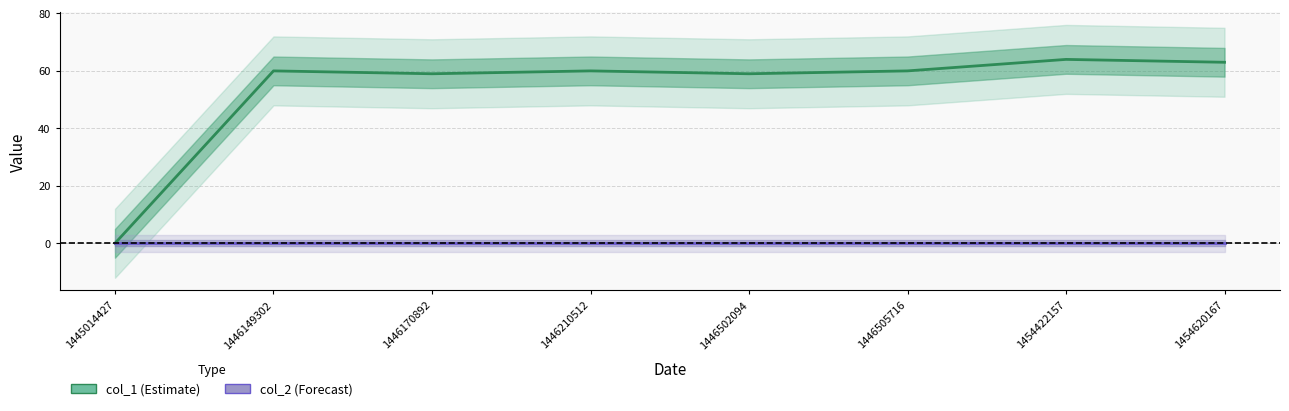

At how many categories does at least one series exceed 54?

7